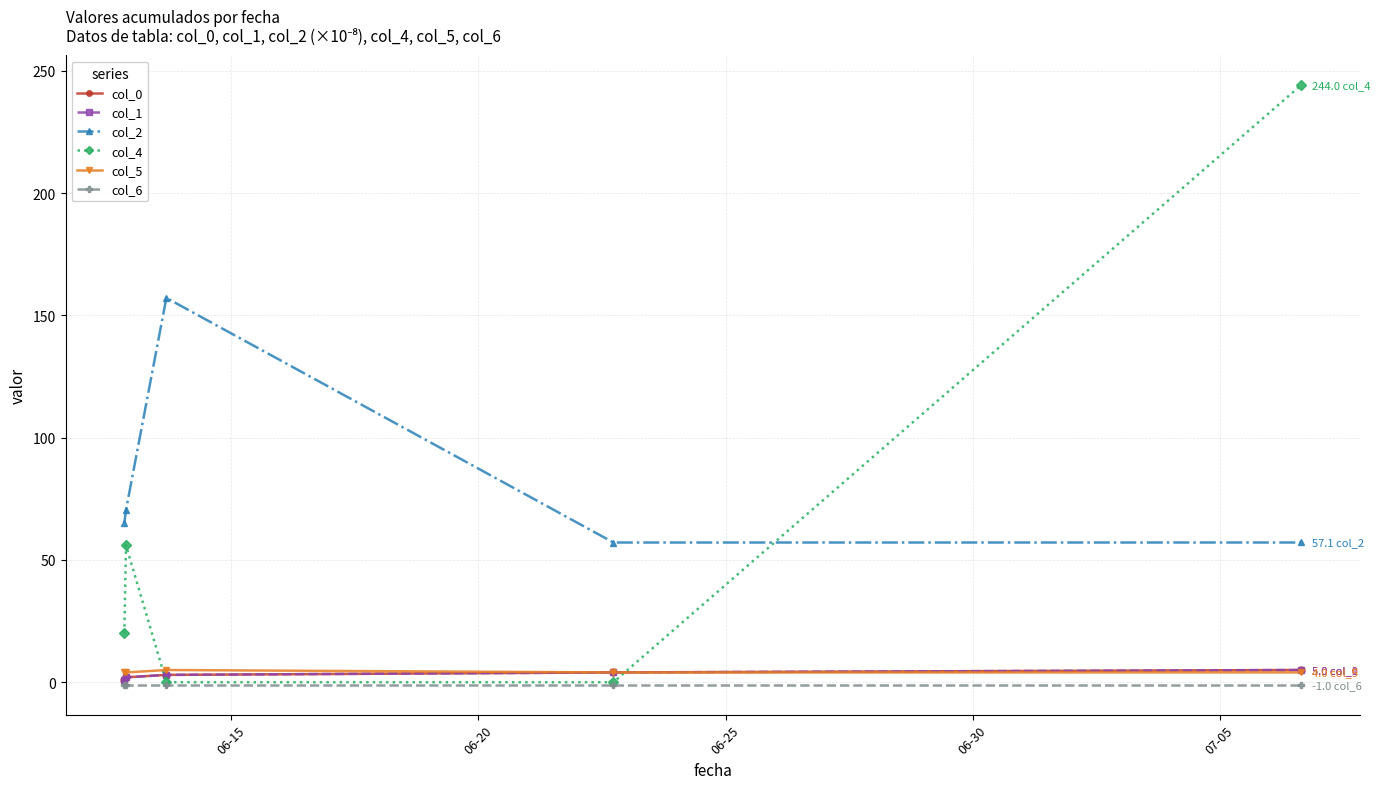

Is this an area chart (filled region under the line)?

No